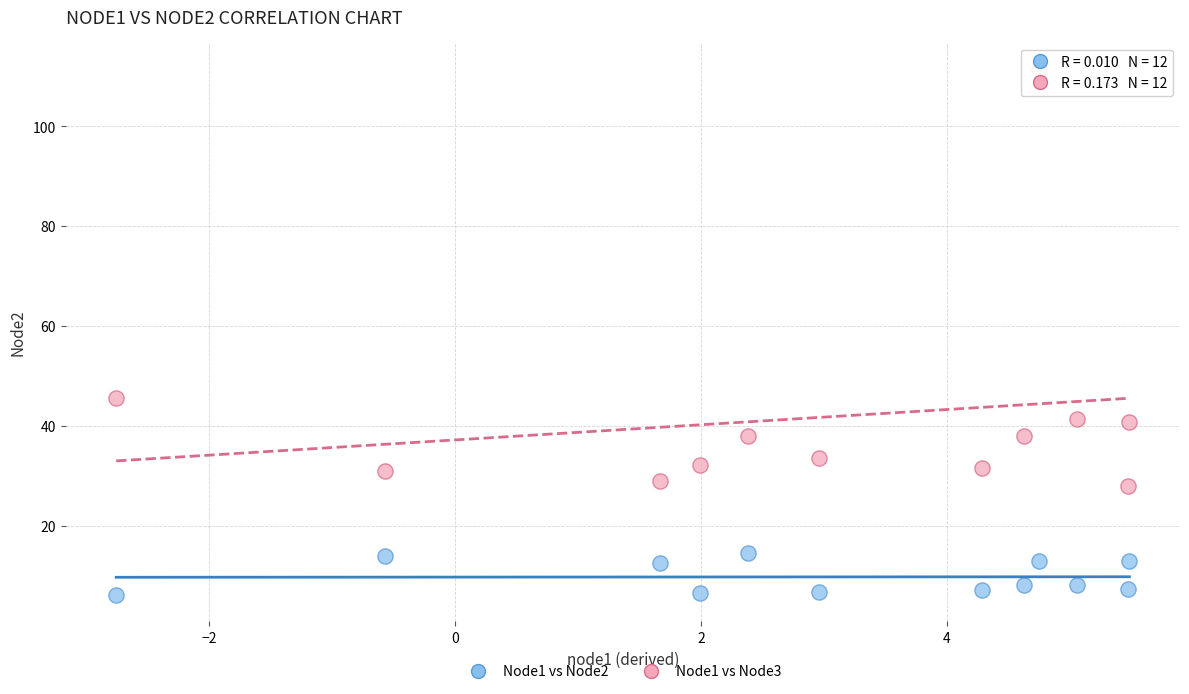

What are all the series names shown in the legend?

Node1 vs Node2, Node1 vs Node3